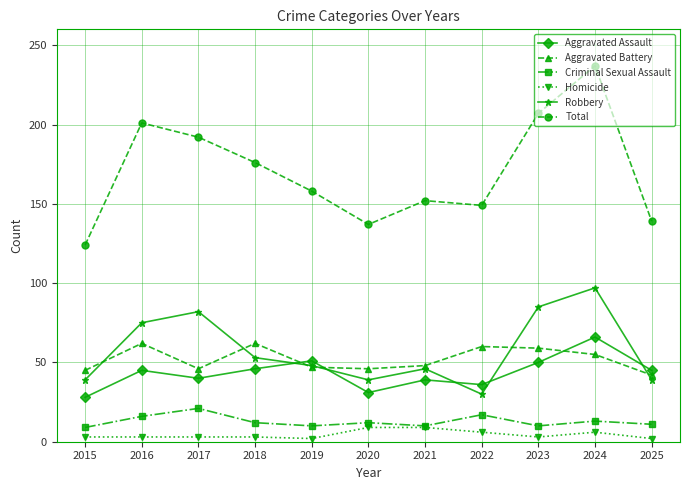

What is the difference between the highest and lowest values at 2020?

128